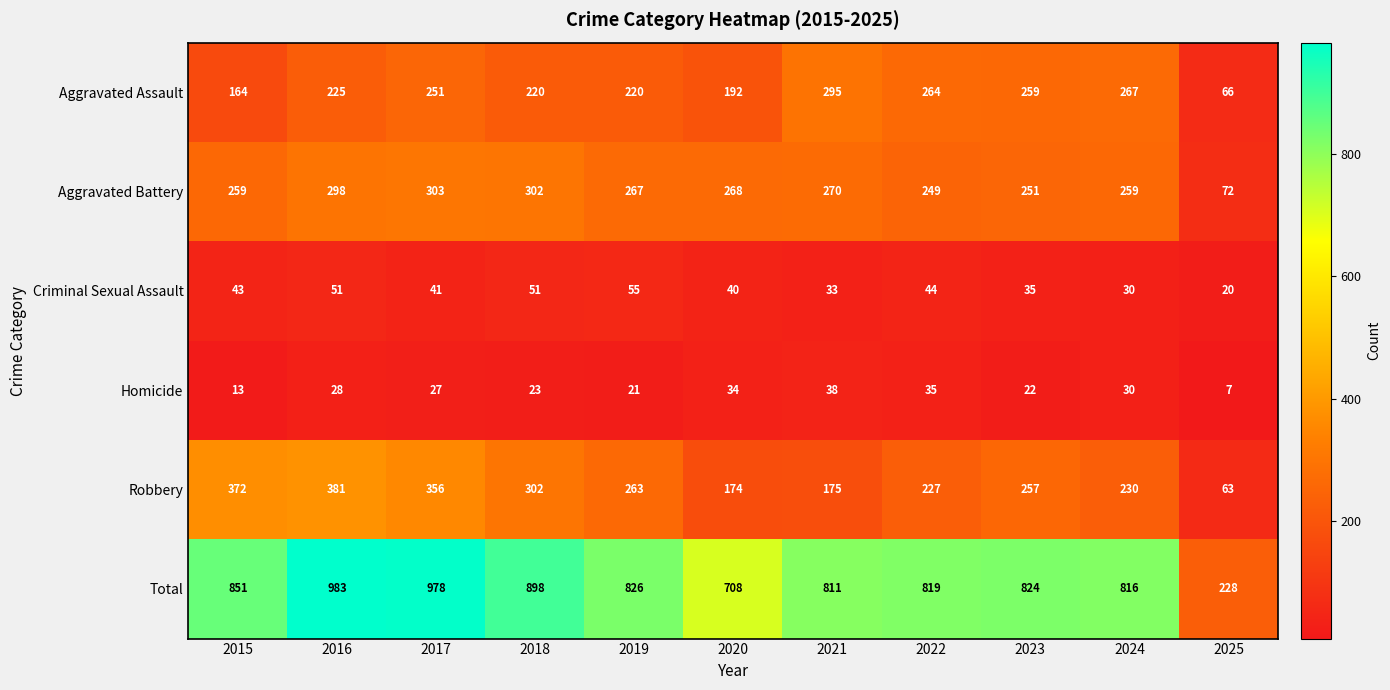

What is the spread (max minus min) of values at 2017?

951